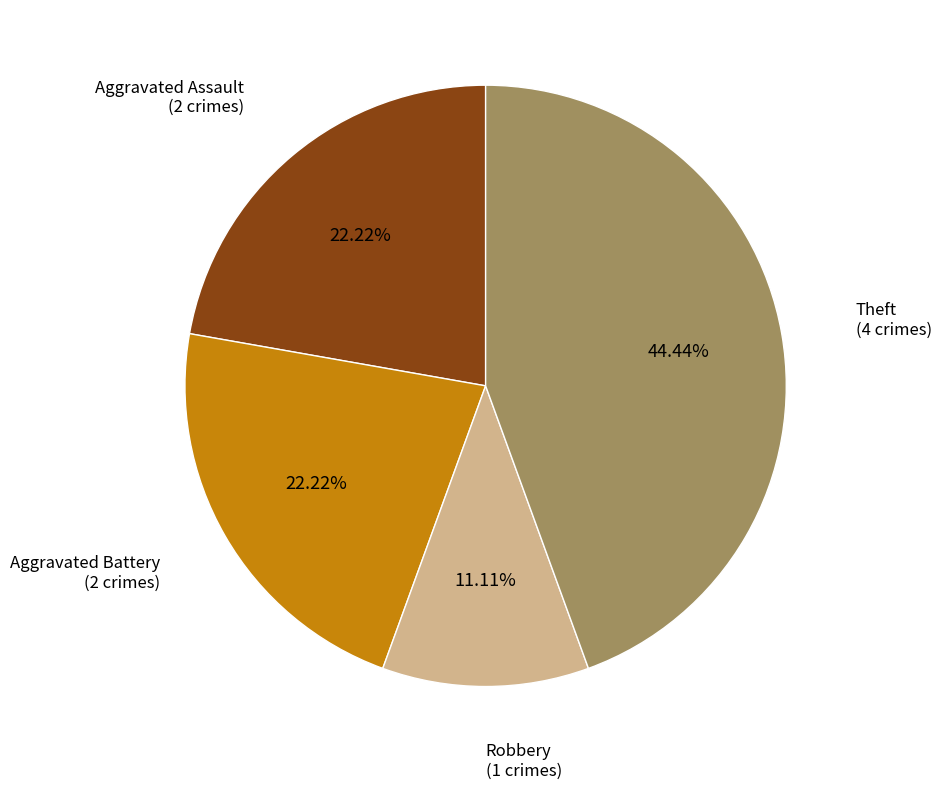

Is there a majority slice in this chart?

No